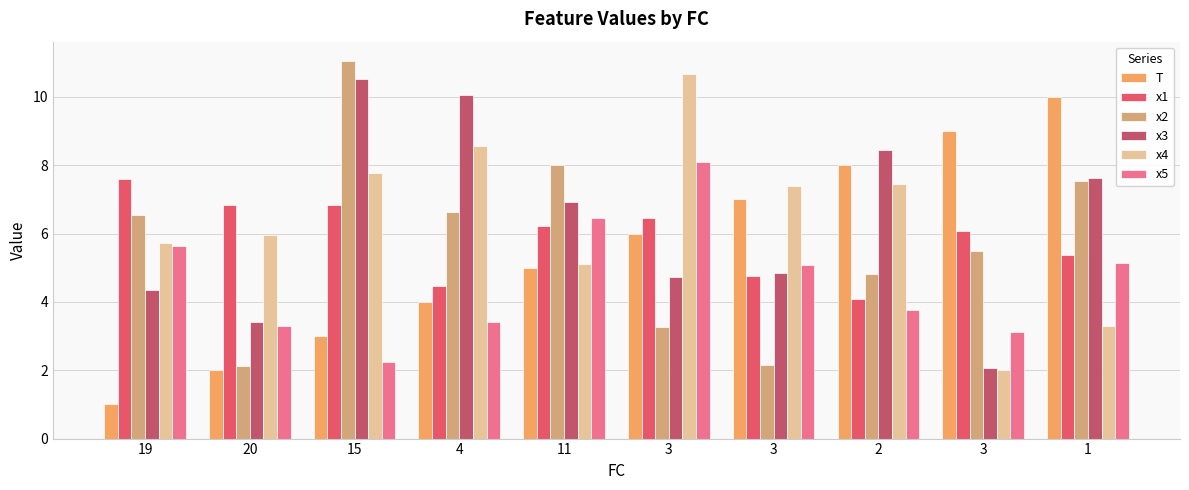

What is the spread (max minus min) of values at 11?

3.0